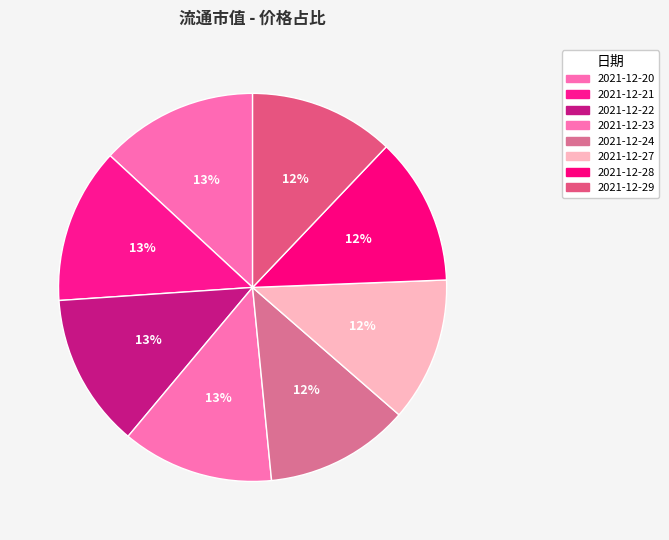

What is the largest slice in the pie chart?

2021-12-20